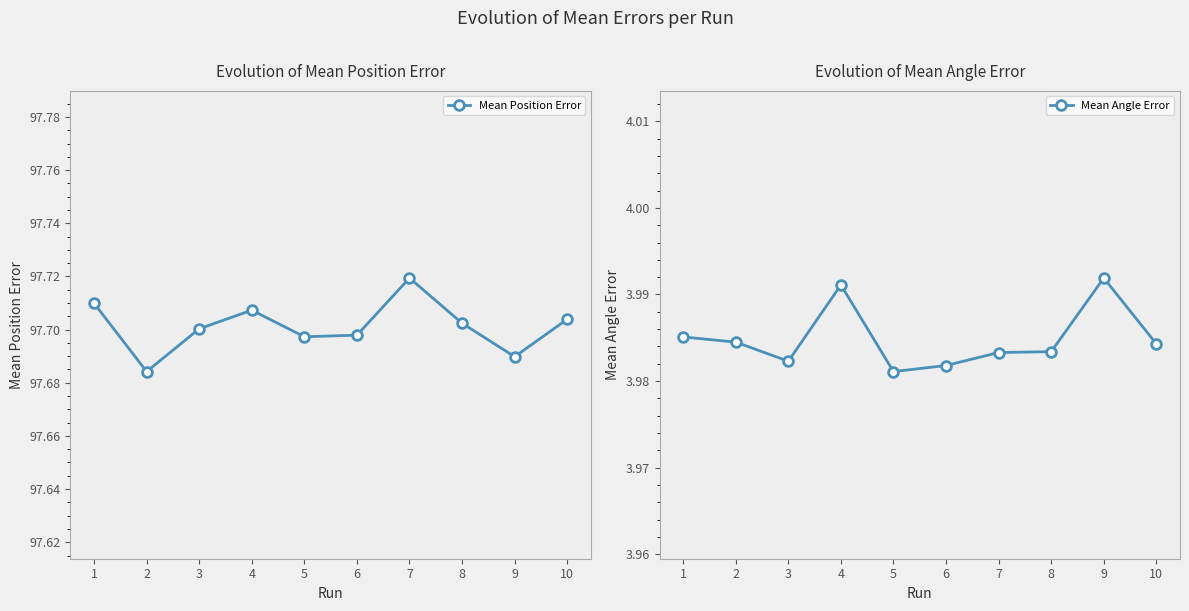

What is the value of the Mean Angle Error point at the 1st from the left?

4.0